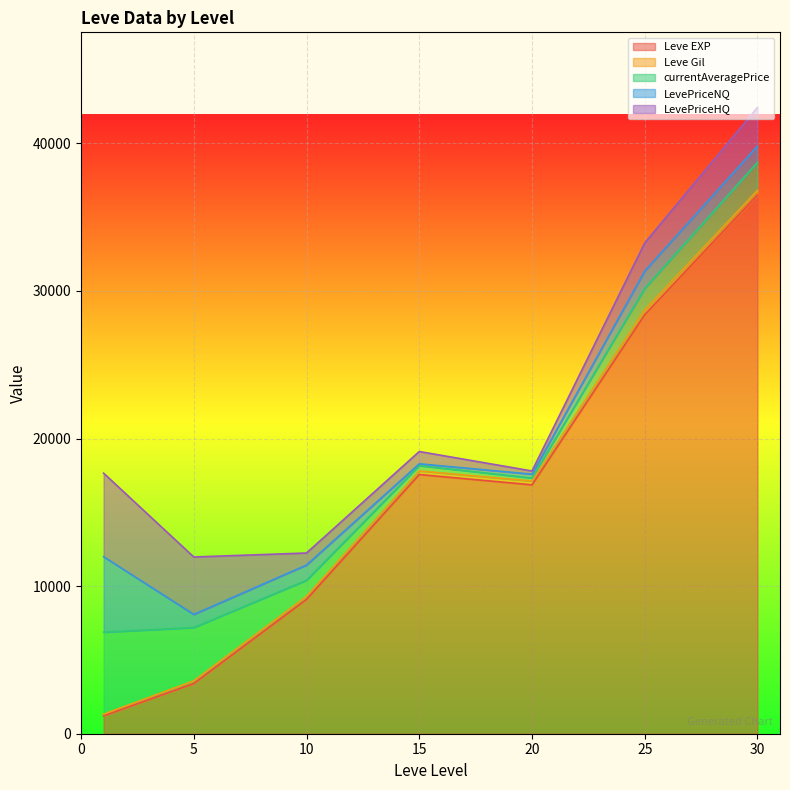

True or false: currentAveragePrice has a value of 692.9 at 30.

False